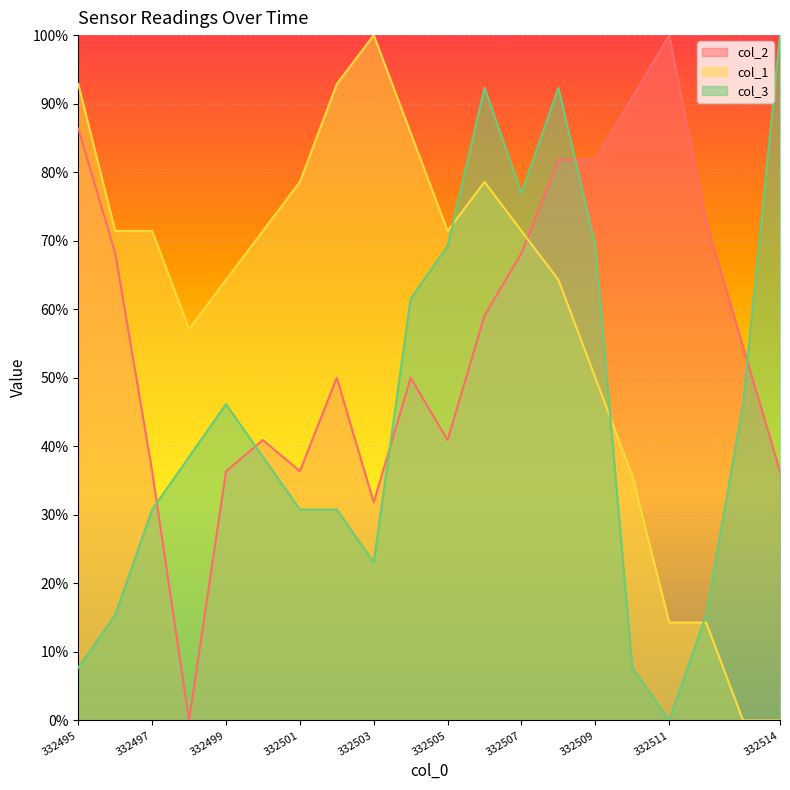

True or false: col_2 has a value of 23.6 at 332505.

False